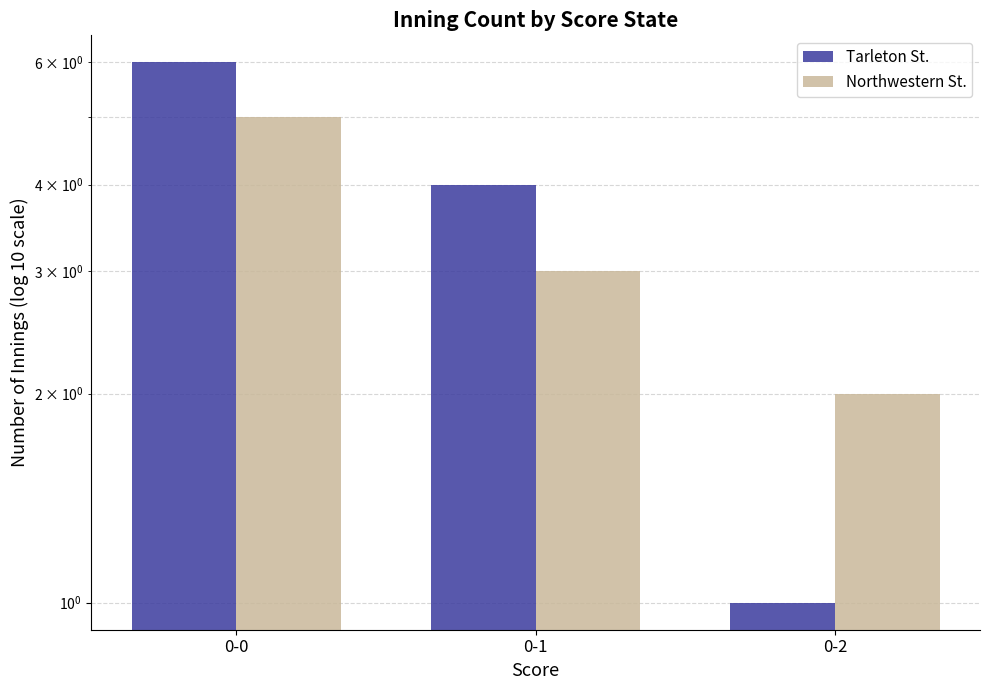

What are all the series names shown in the legend?

Tarleton St., Northwestern St.